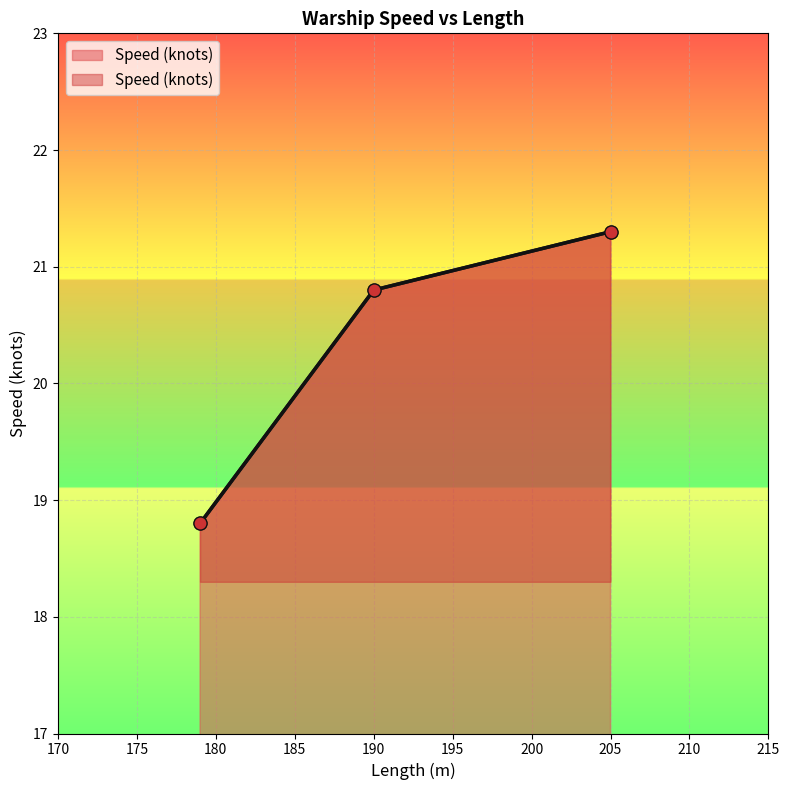

What is the change in value from USS Minneapolis to German cruiser Admiral Hipper?

+2.5